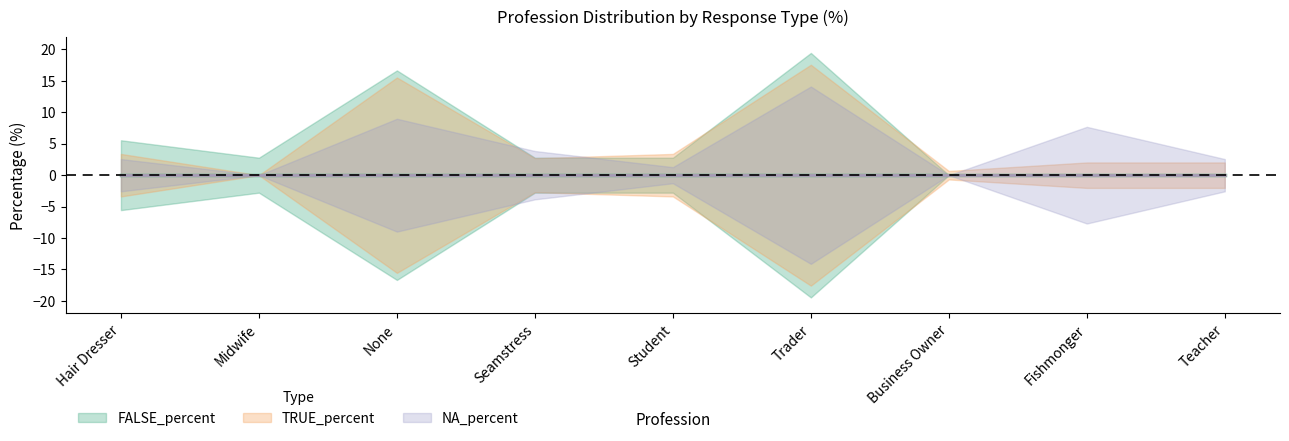

At which category is the sum across all series the highest?

Trader